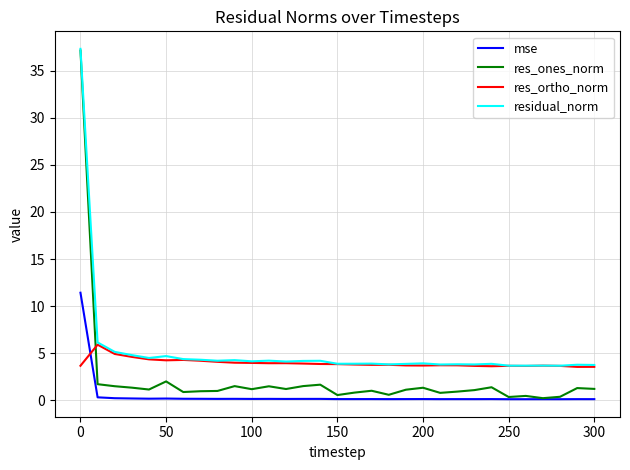

How many intersections are there between res_ortho_norm and res_ones_norm?

1